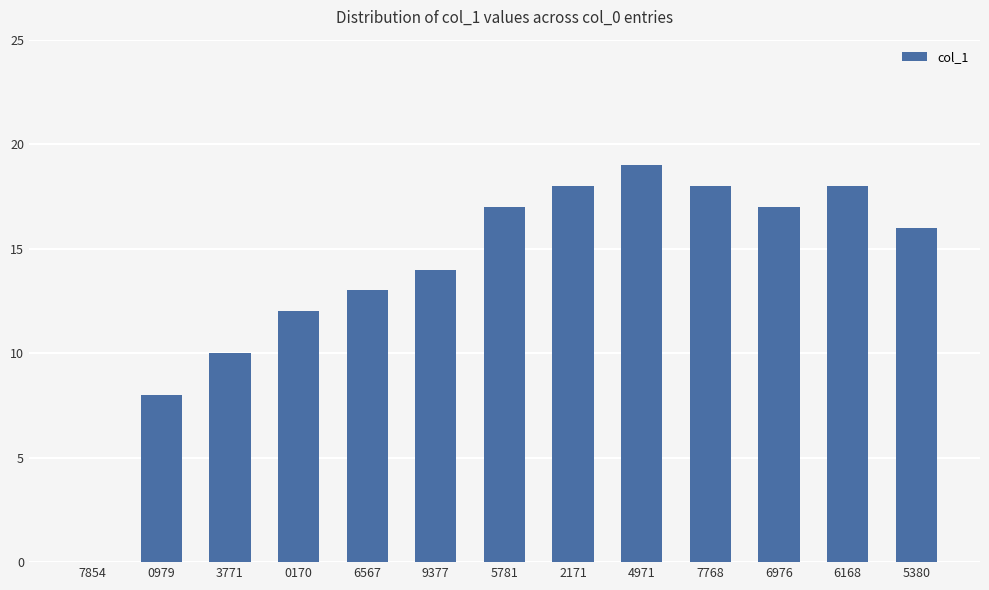

Are the bars horizontal?

No